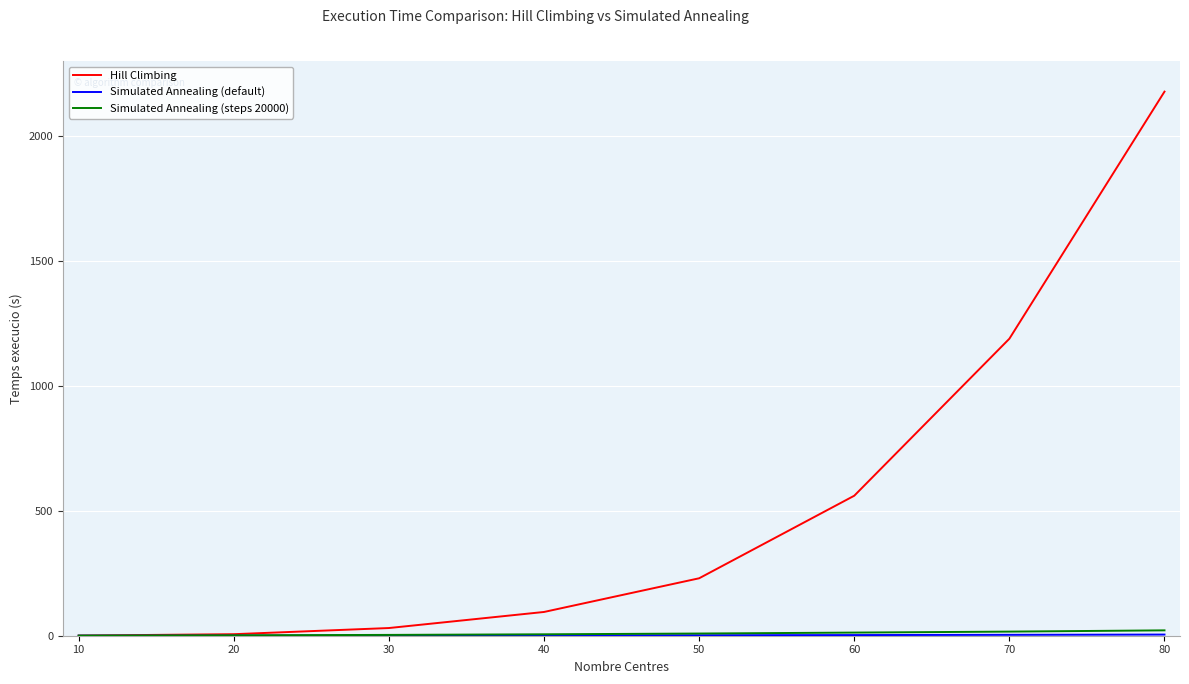

What is the sum of the Hill Climbing values at 10 and 60?

560.8